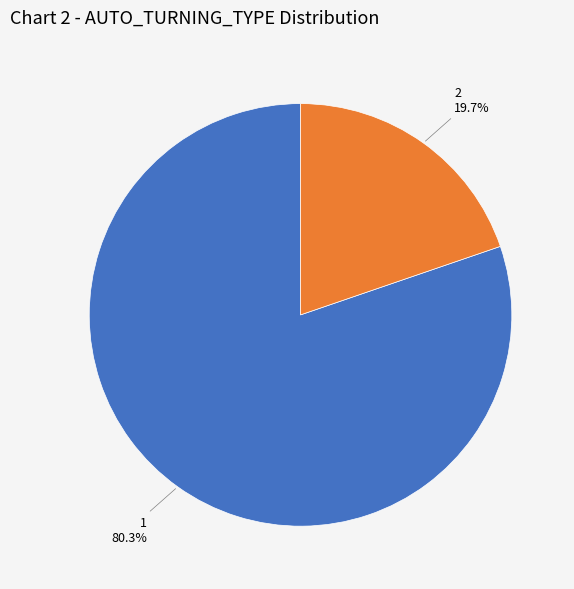

Which slice is the smallest?

2